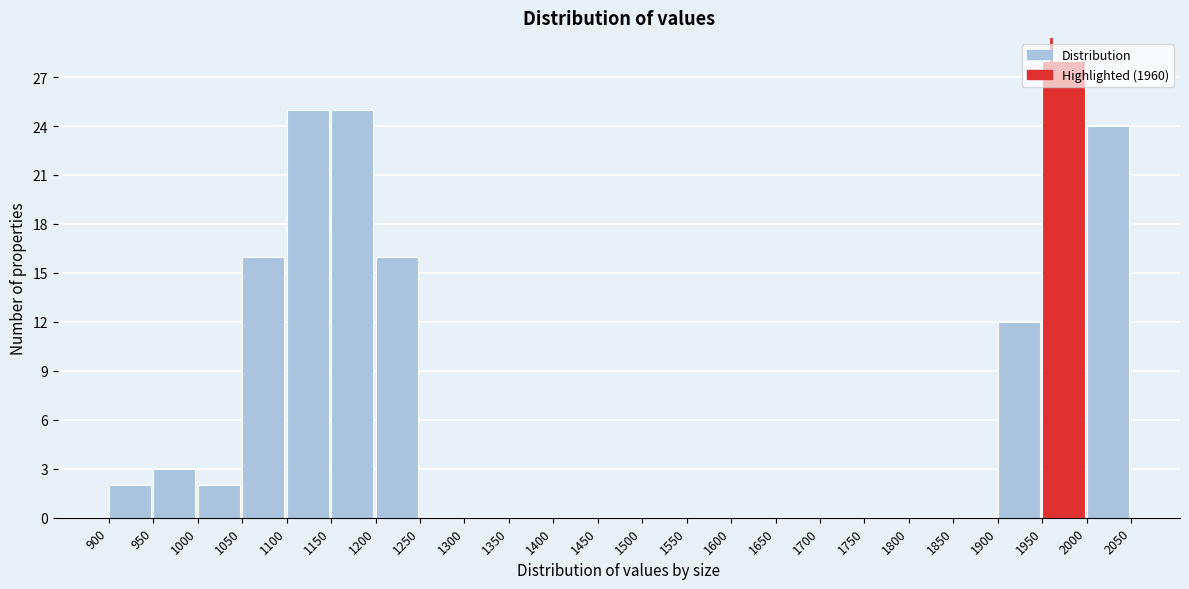

Reading left to right, transcribe this chart: for each bar, give the range it covers on the x-axis and its height. The values are not printed on the chart, so give them approximately, as read against the axis.

900 to 950: 2
950 to 1000: 3
1000 to 1050: 2
1050 to 1100: 16
1100 to 1150: 25
1150 to 1200: 25
1200 to 1250: 16
1250 to 1300: 0
1300 to 1350: 0
1350 to 1400: 0
1400 to 1450: 0
1450 to 1500: 0
1500 to 1550: 0
1550 to 1600: 0
1600 to 1650: 0
1650 to 1700: 0
1700 to 1750: 0
1750 to 1800: 0
1800 to 1850: 0
1850 to 1900: 0
1900 to 1950: 12
1950 to 2000: 28
2000 to 2050: 24